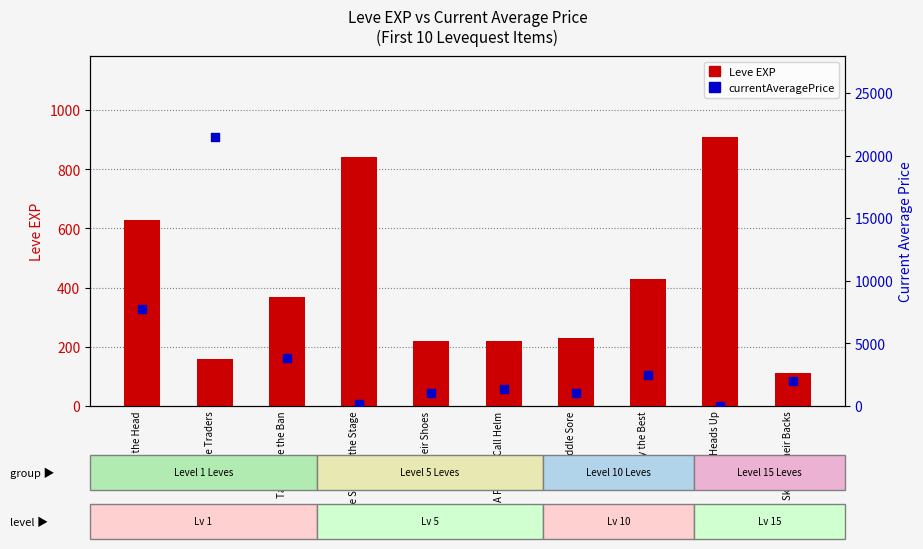

At how many categories does at least one series exceed 10082?

1